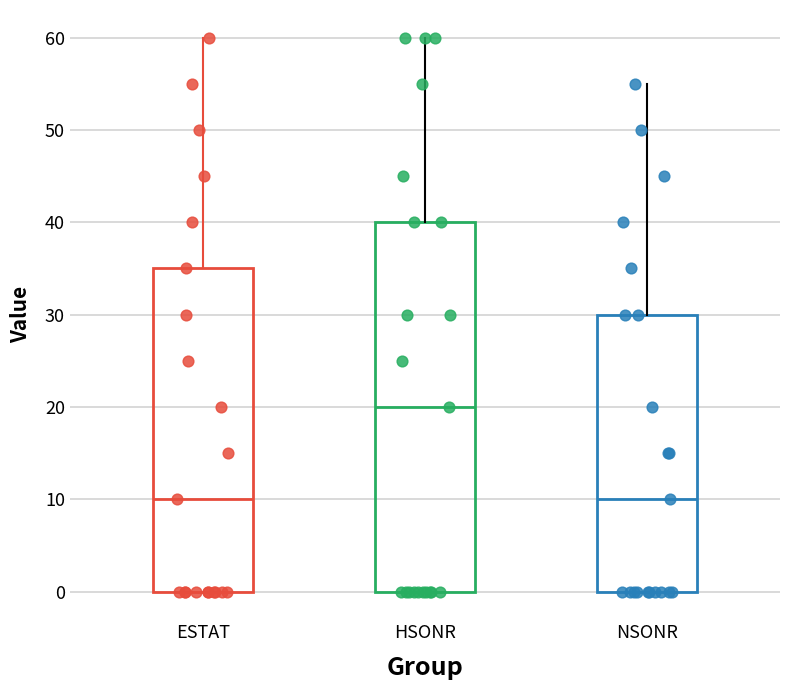

Which box's median line is the highest?

HSONR